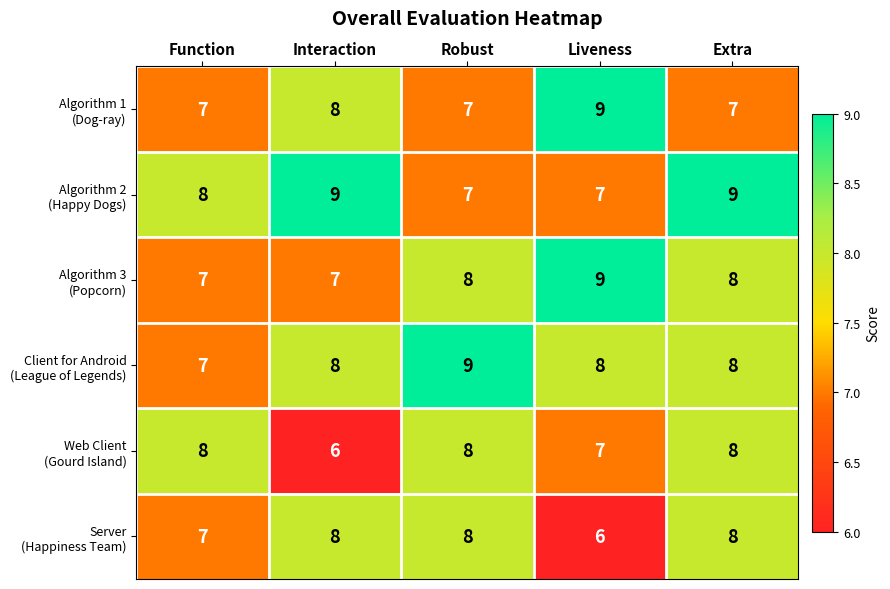

At how many categories does at least one series exceed 7?

5